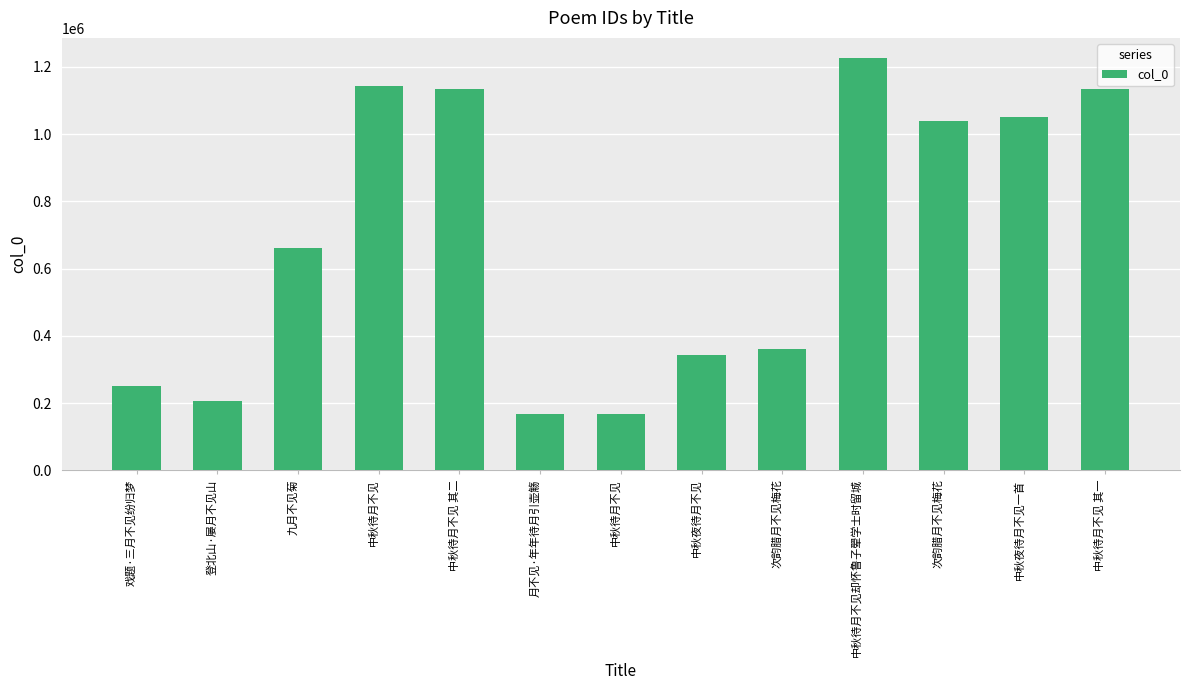

Is it true that the value at 次韵腊月不见梅花 is 361767?

True